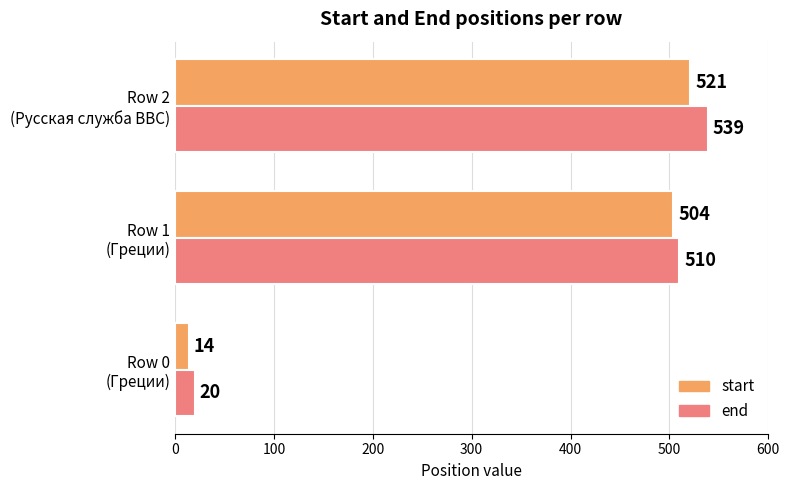

List the series in order of their overall mean, lowest first.

start, end